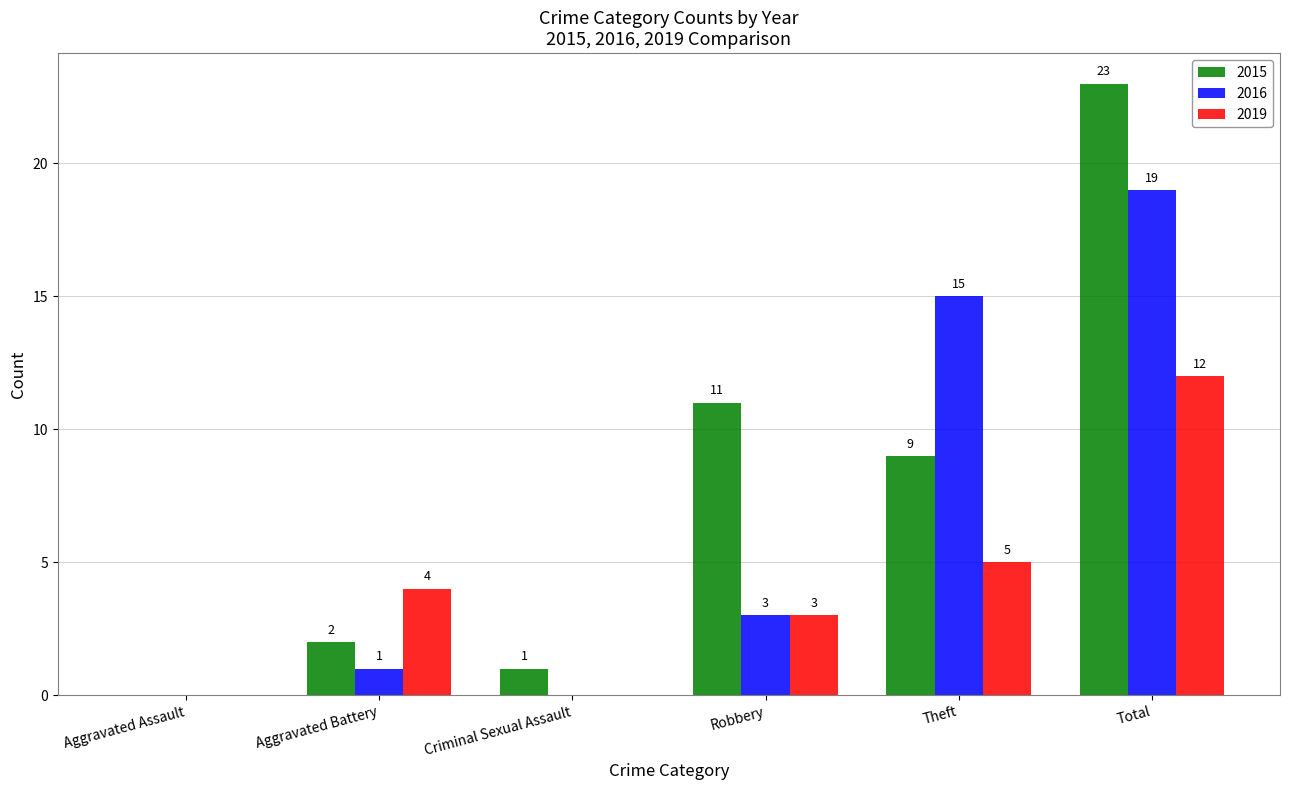

Which series has the largest total across all categories?

2015